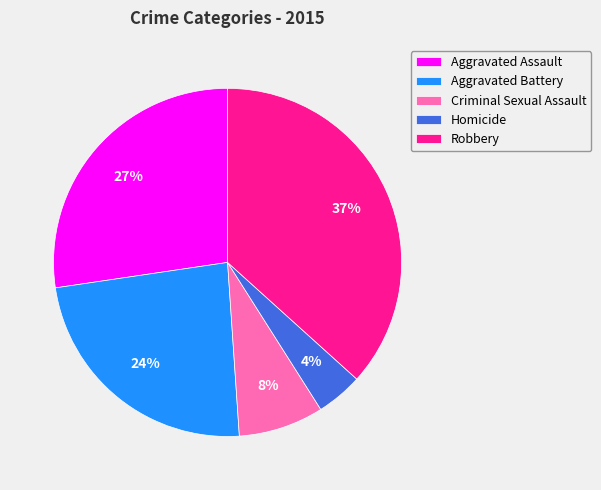

Which slice is the smallest?

Homicide